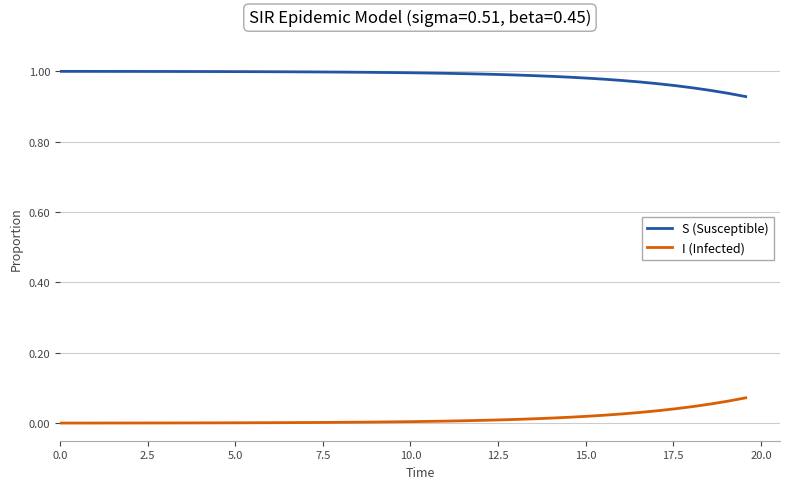

List the series in order of their overall mean, lowest first.

I (Infected), S (Susceptible)